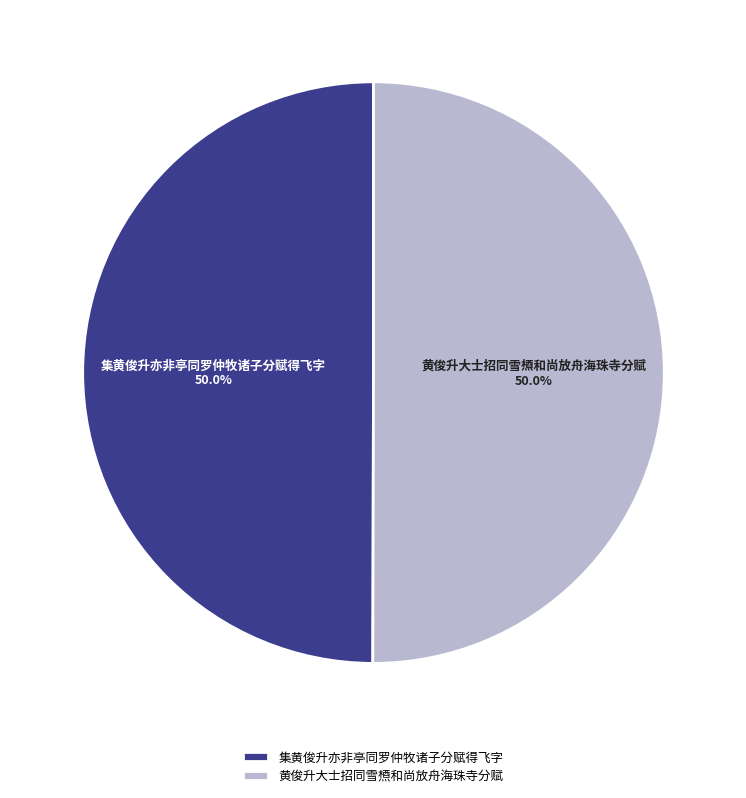

Do 集黄俊升亦非亭同罗仲牧诸子分赋得飞字 and 黄俊升大士招同雪槱和尚放舟海珠寺分赋 together represent more than half of the pie?

Yes